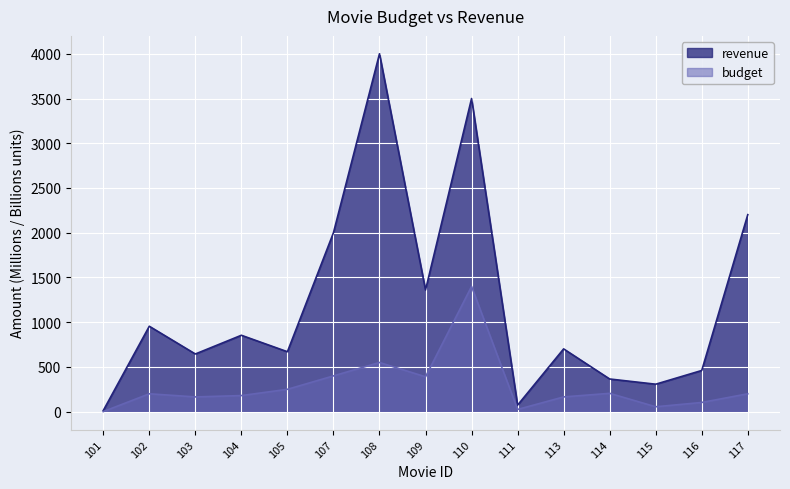

Which has a higher value, 113 or 110?

110